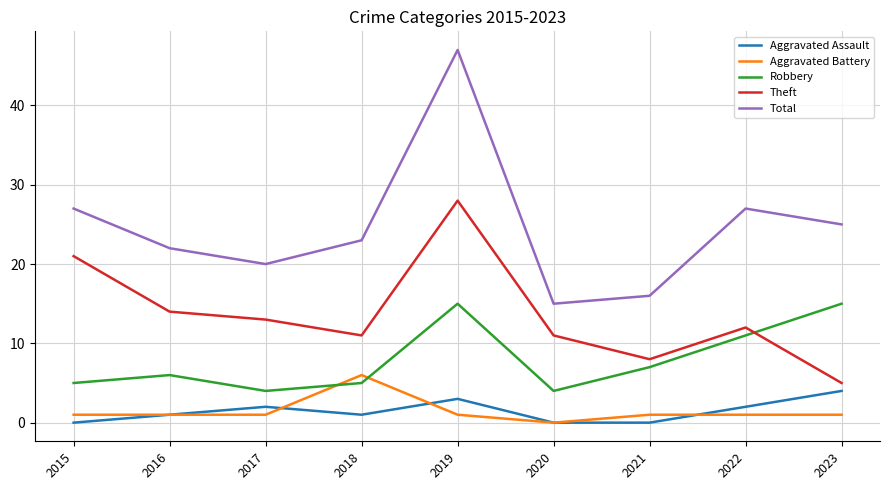

Reading right to left, what are all the values shown in this chart?

Aggravated Assault: 2023=4	2022=2	2021=0	2020=0	2019=3	2018=1	2017=2	2016=1	2015=0
Aggravated Battery: 2023=1	2022=1	2021=1	2020=0	2019=1	2018=6	2017=1	2016=1	2015=1
Robbery: 2023=15	2022=11	2021=7	2020=4	2019=15	2018=5	2017=4	2016=6	2015=5
Theft: 2023=5	2022=12	2021=8	2020=11	2019=28	2018=11	2017=13	2016=14	2015=21
Total: 2023=25	2022=27	2021=16	2020=15	2019=47	2018=23	2017=20	2016=22	2015=27